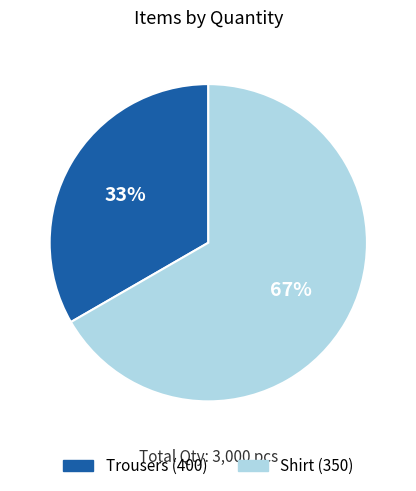

The Trousers (400) slice represents 33% of the pie. True or false?

True